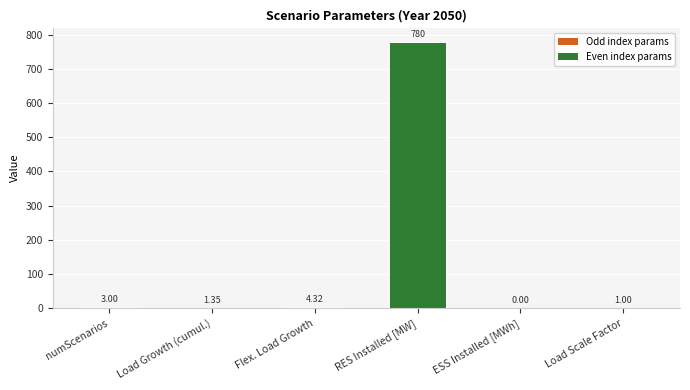

What is the sum of all values?

789.7